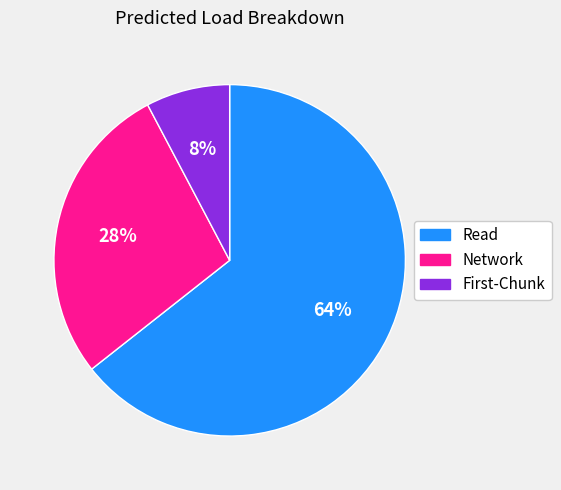

The Network slice represents 36% of the pie. True or false?

False